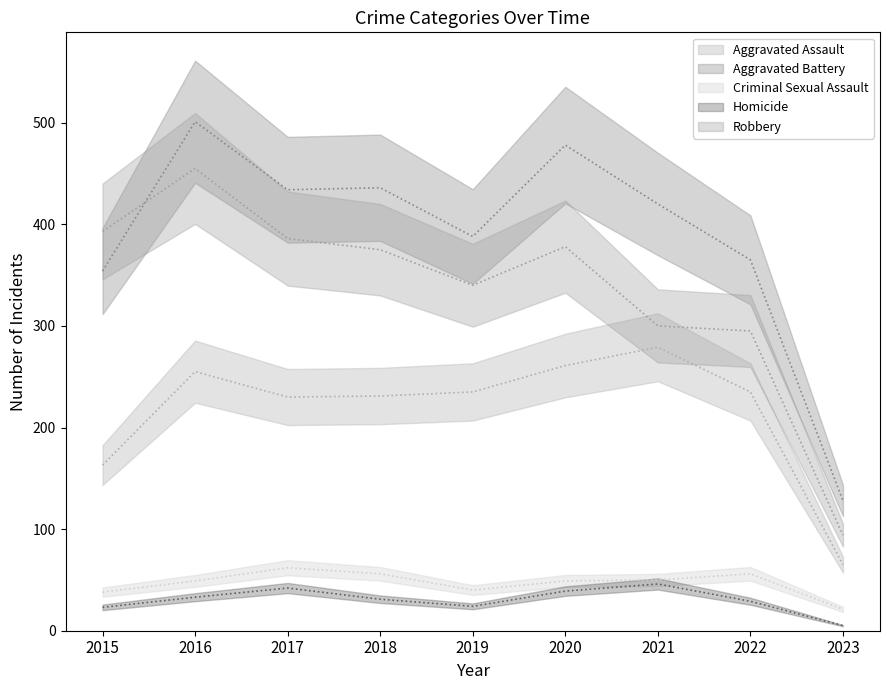

What is the value of the Robbery point at the 3rd from the left?

386